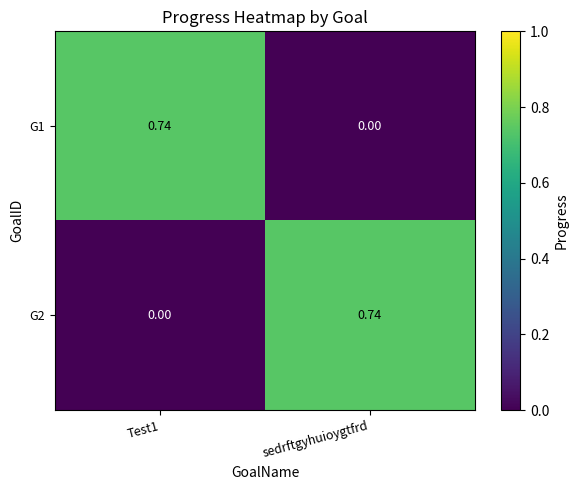

Count the number of data series in this chart.

2